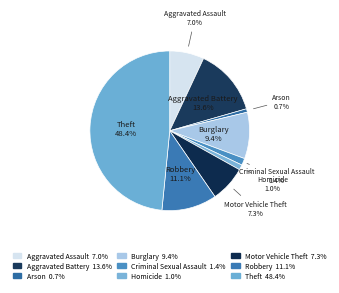

What percentage is the Aggravated Assault slice, to the nearest percent?

7%